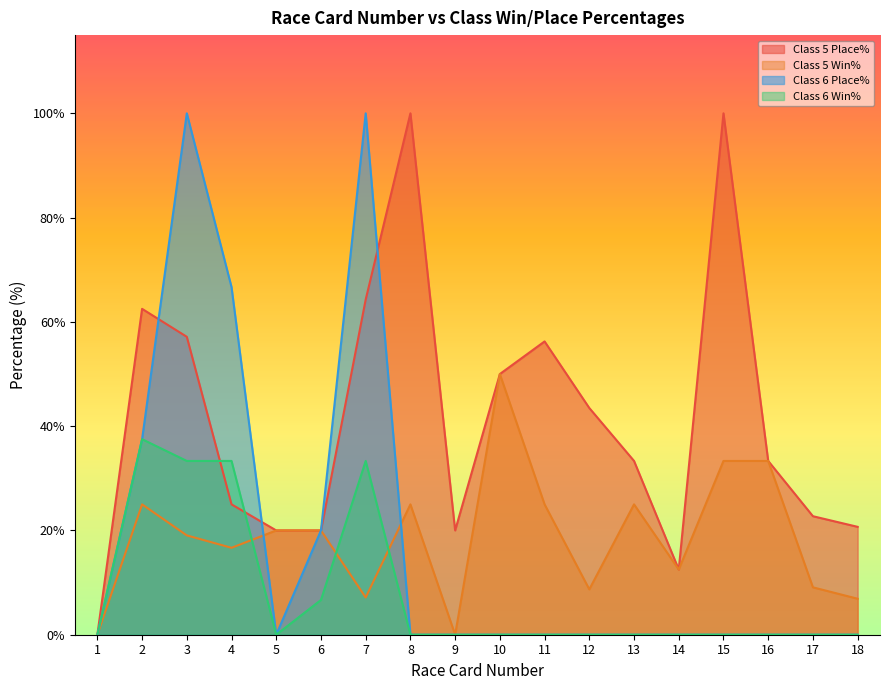

What is the difference between the second highest and minimum values in the Class 6 Place% series?

100.0